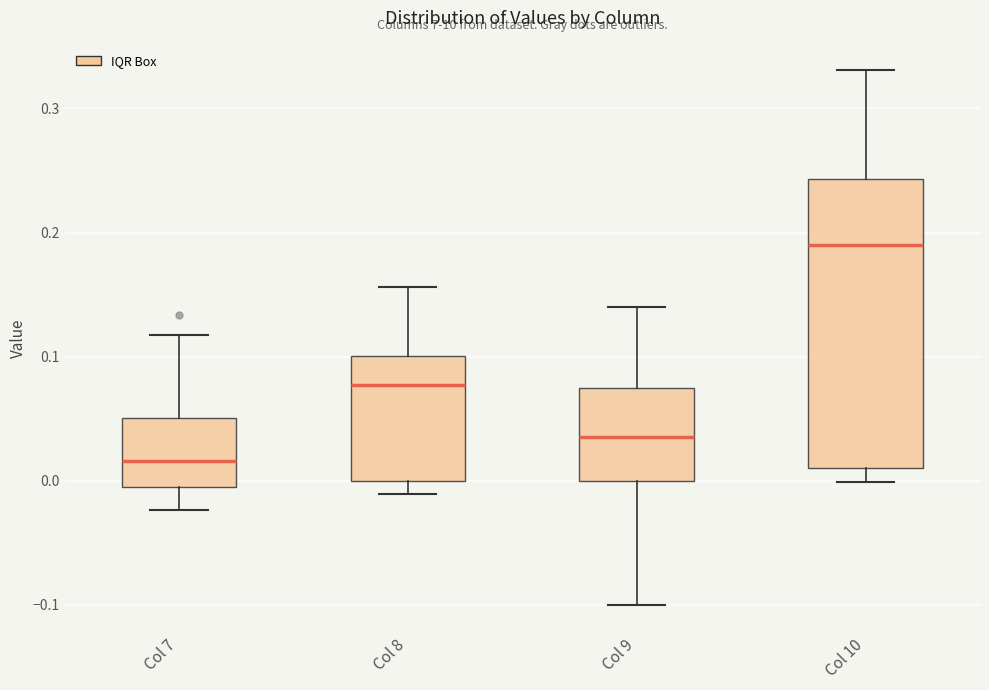

Reading left to right, read every box against the y-axis: the position of its median line, the range the box covers, and the ends of its whiskers. The values are not printed on the chart, so give them approximately, as read against the axis.

Col 7: median 0.02, box -0.01 to 0.05, whiskers -0.02 to 0.12
Col 8: median 0.08, box 0.00 to 0.10, whiskers -0.01 to 0.16
Col 9: median 0.04, box 0.00 to 0.08, whiskers -0.10 to 0.14
Col 10: median 0.19, box 0.01 to 0.24, whiskers 0.00 to 0.33